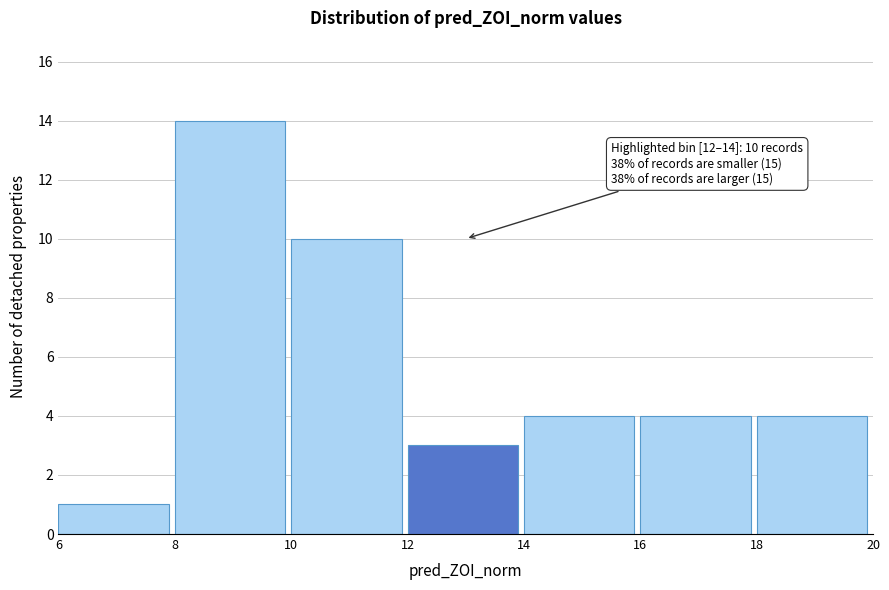

Which range on the x-axis has the tallest bar?

8 to 10